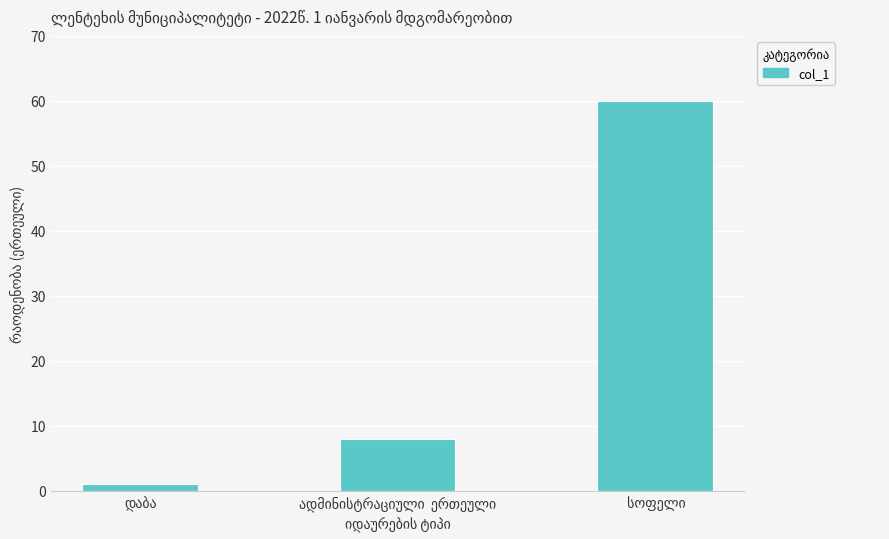

How many values are below 8?

1